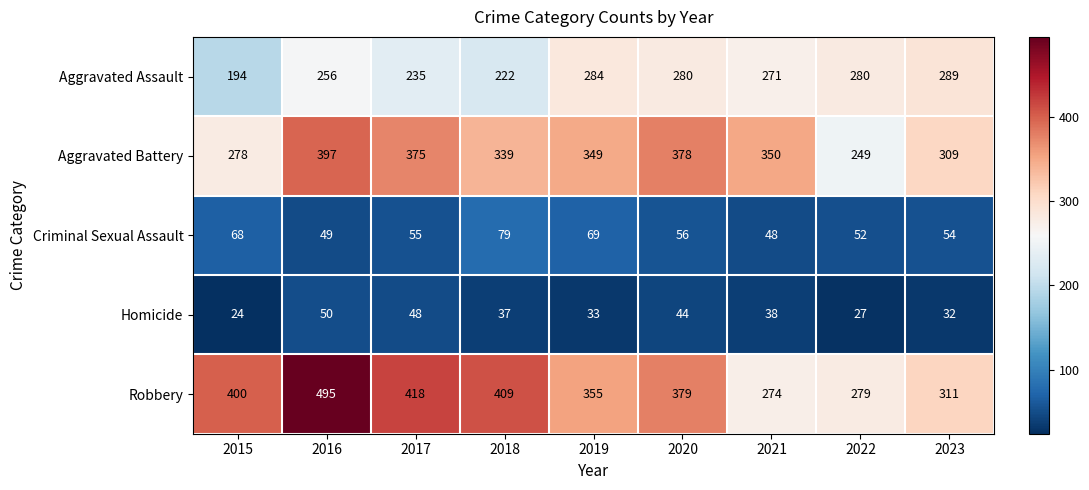

What is the average value of the Criminal Sexual Assault series?

59